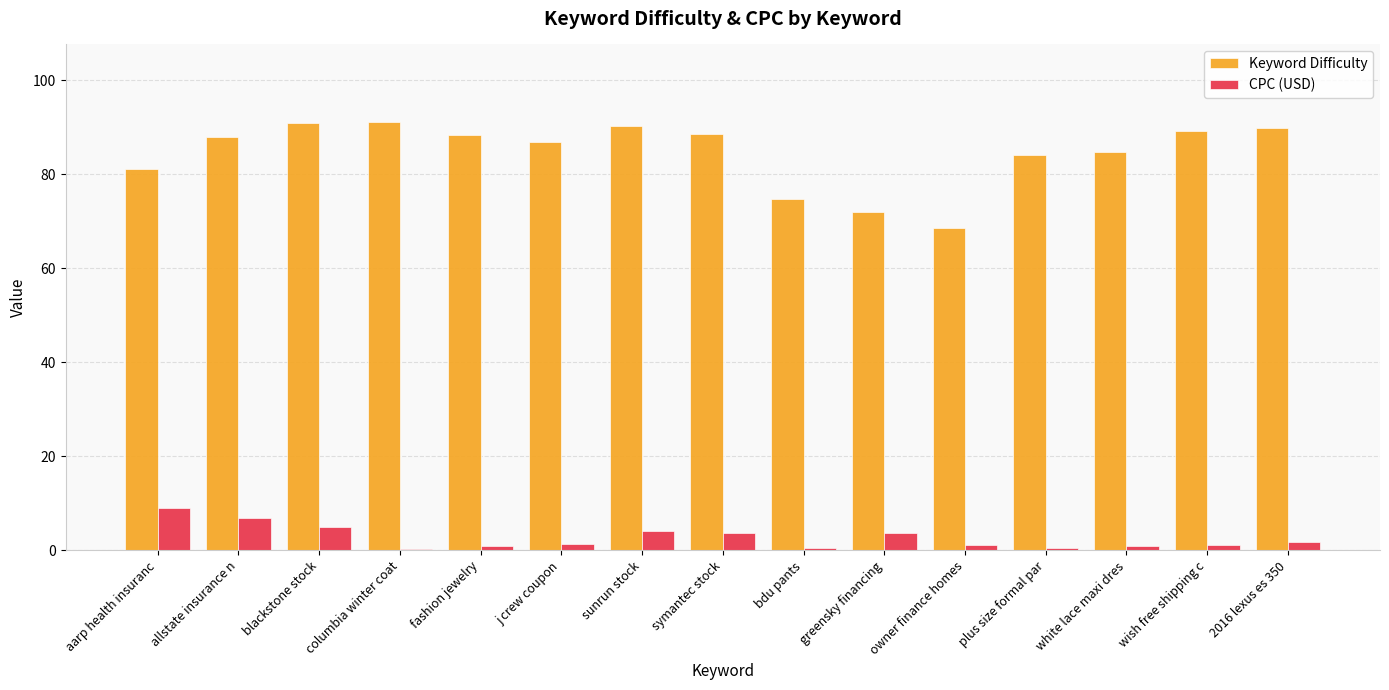

How many groups of bars are there?

15